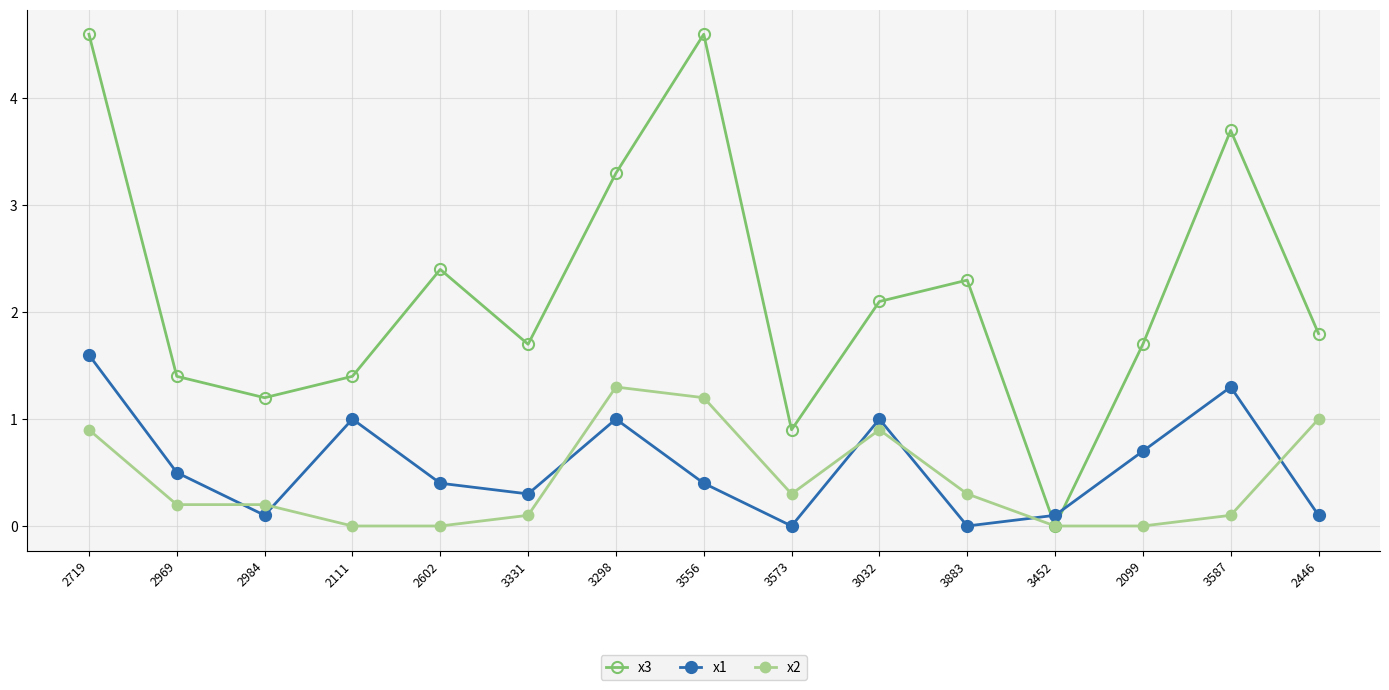

What is the difference between the maximum and minimum values in the x3 series?

4.6